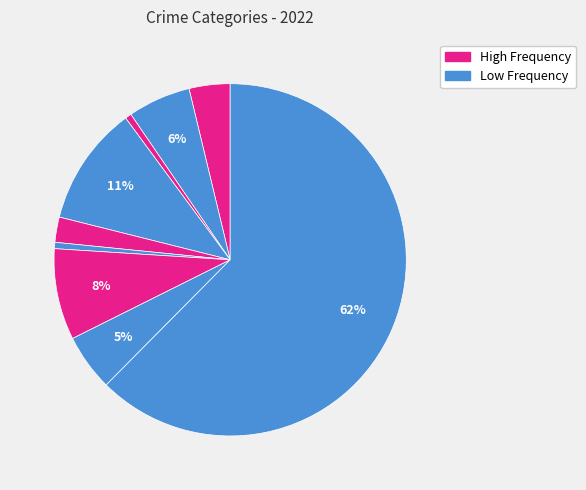

How many slices are in this pie chart?

9